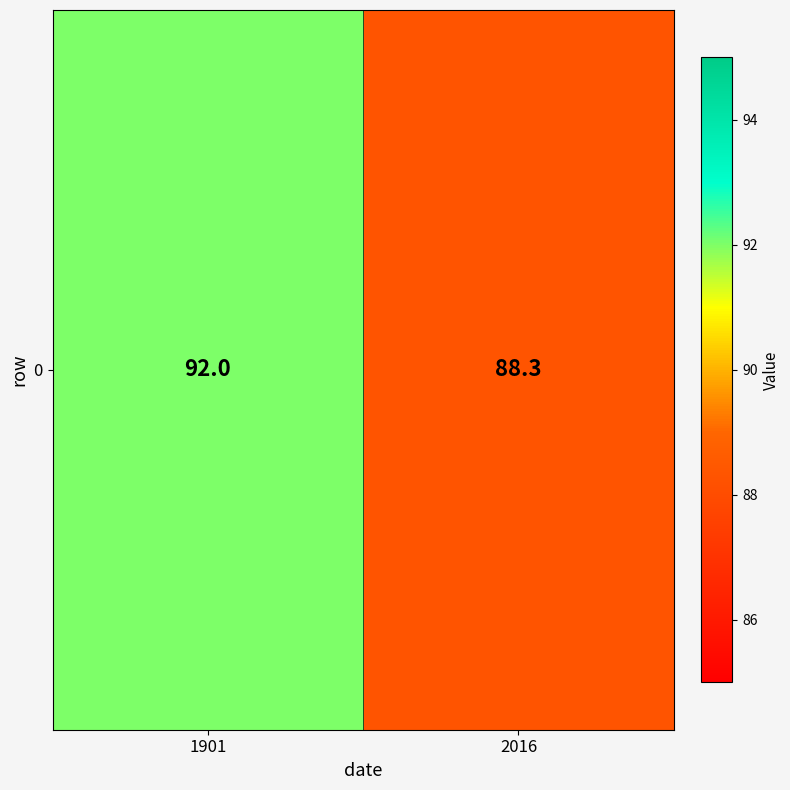

Reading left to right, extract all data points from this chart.

92.0	88.3